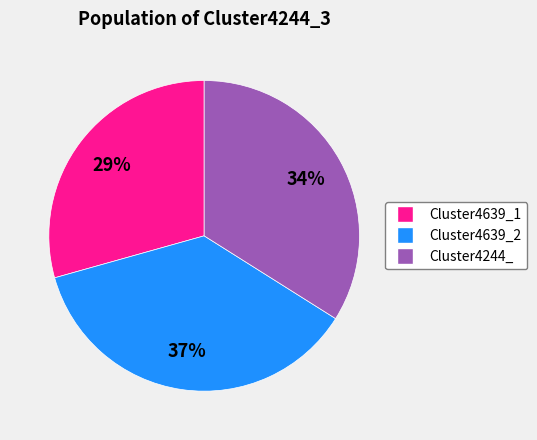

To the nearest percent, what portion does Cluster4639_2 represent?

37%